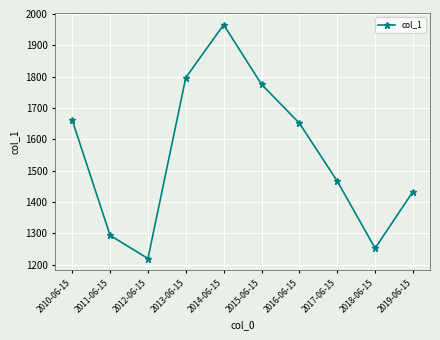

How many lines are shown in the chart?

1